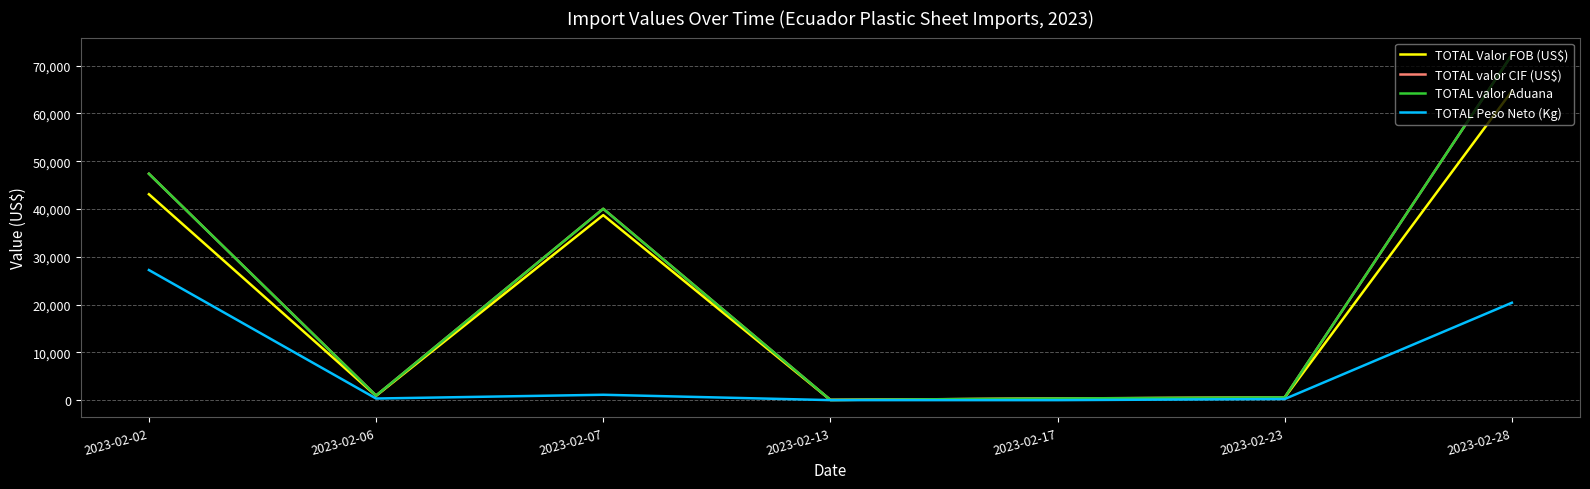

Does the chart display data point markers on the line(s)?

No